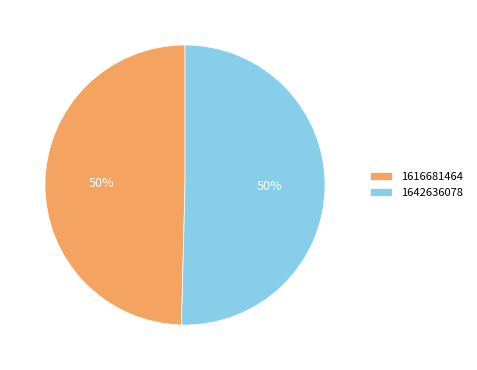

Do 1642636078 and 1616681464 together represent more than half of the pie?

Yes